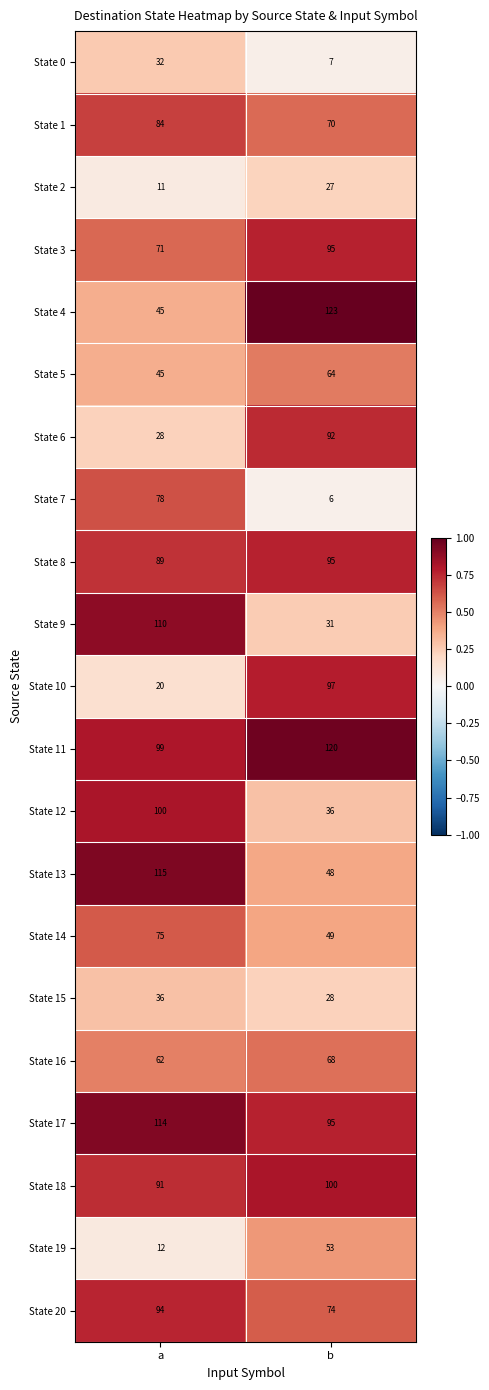

At which category is the sum across all series the highest?

a